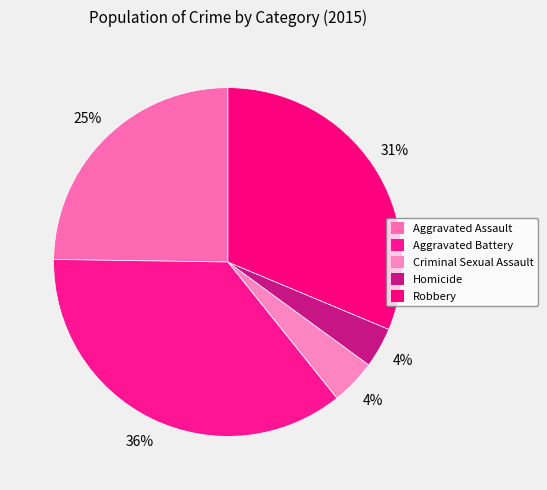

To the nearest percent, what portion does Aggravated Battery represent?

36%